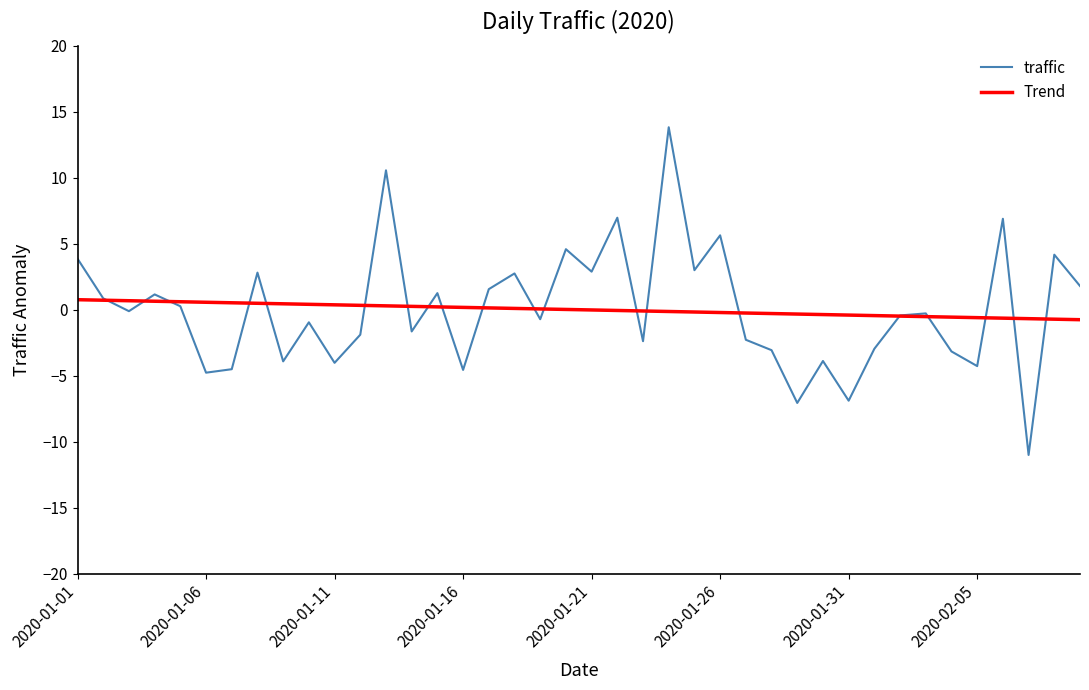

What is the maximum value shown in the chart?

13.8